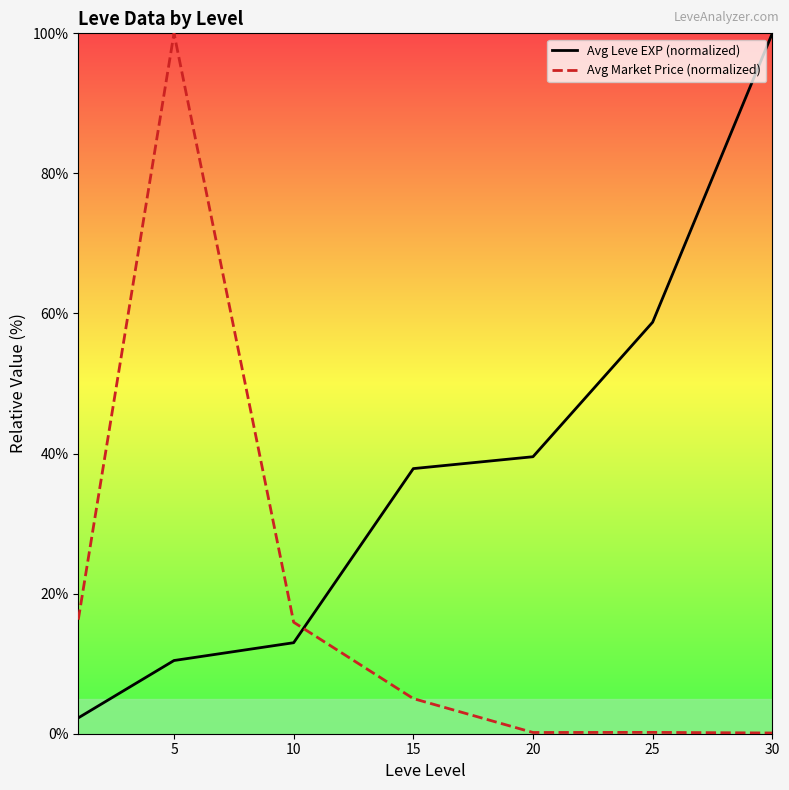

The value of Avg Market Price (normalized) at 30 is 0.1. True or false?

True